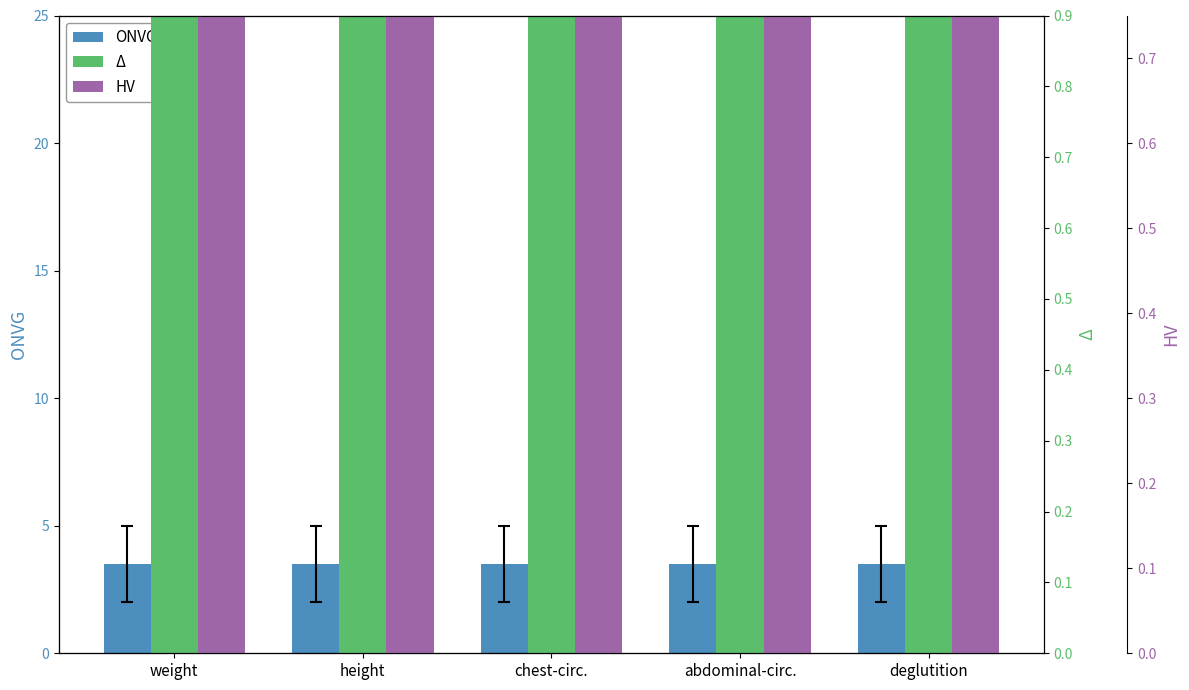

Reading left to right, transcribe all the data shown in this chart.

ONVG: 3.5	3.5	3.5	3.5	3.5
Δ: 20.5	20.5	20.5	20.5	20.5
HV: 3.3	3.3	3.3	3.3	3.3